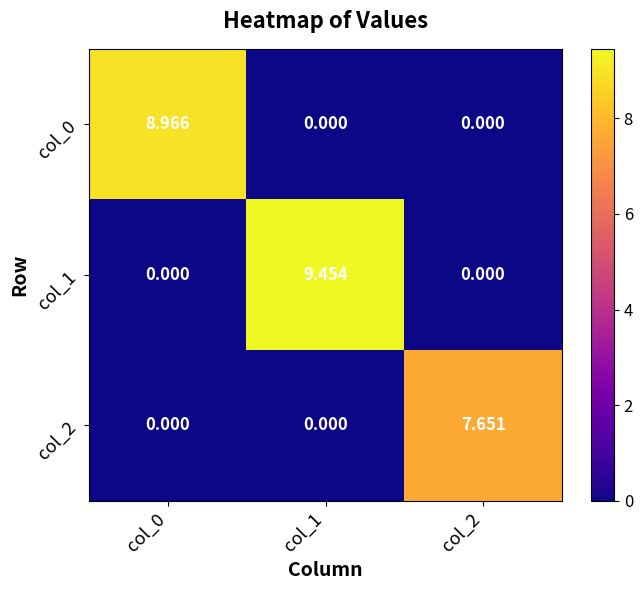

List the series in order of their overall mean, lowest first.

col_2, col_0, col_1